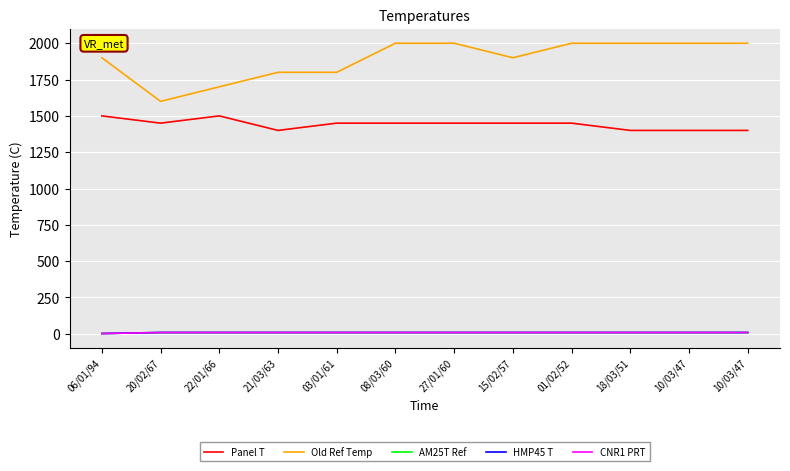

True or false: Old Ref Temp and AM25T Ref intersect in this chart.

False